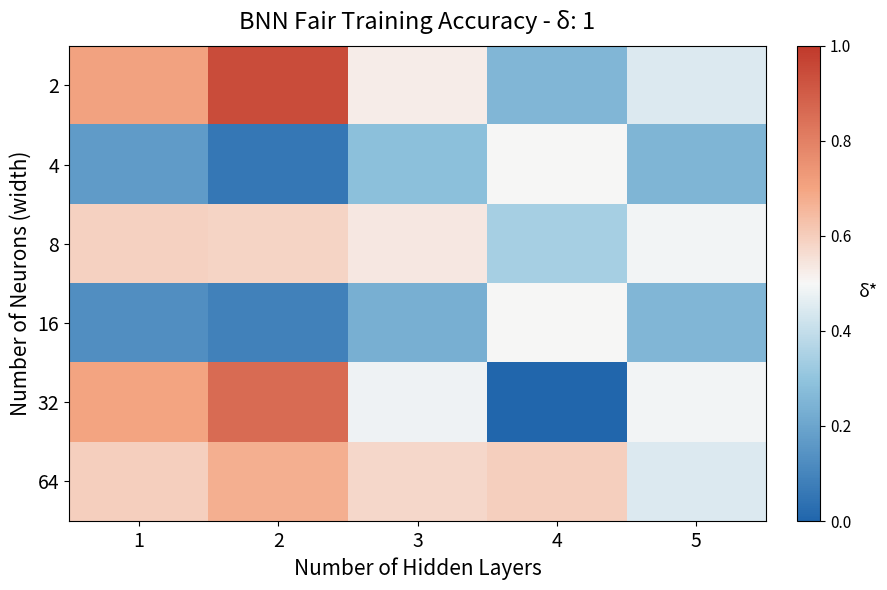

Reading left to right, transcribe all the data shown in this chart.

2: 1=0.7	2=0.9	3=0.5	4=0.3	5=0.4
4: 1=0.2	2=0.1	3=0.3	4=0.5	5=0.3
8: 1=0.6	2=0.6	3=0.5	4=0.3	5=0.5
16: 1=0.1	2=0.1	3=0.2	4=0.5	5=0.3
32: 1=0.7	2=0.9	3=0.5	4=0.0	5=0.5
64: 1=0.6	2=0.7	3=0.6	4=0.6	5=0.4